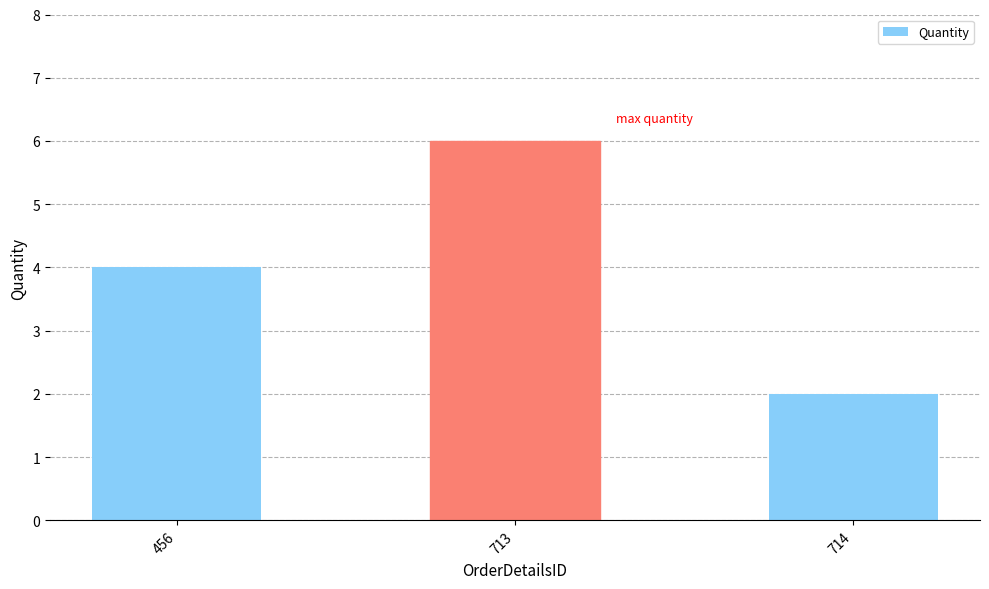

Is it true that the value at 456 is 2?

False